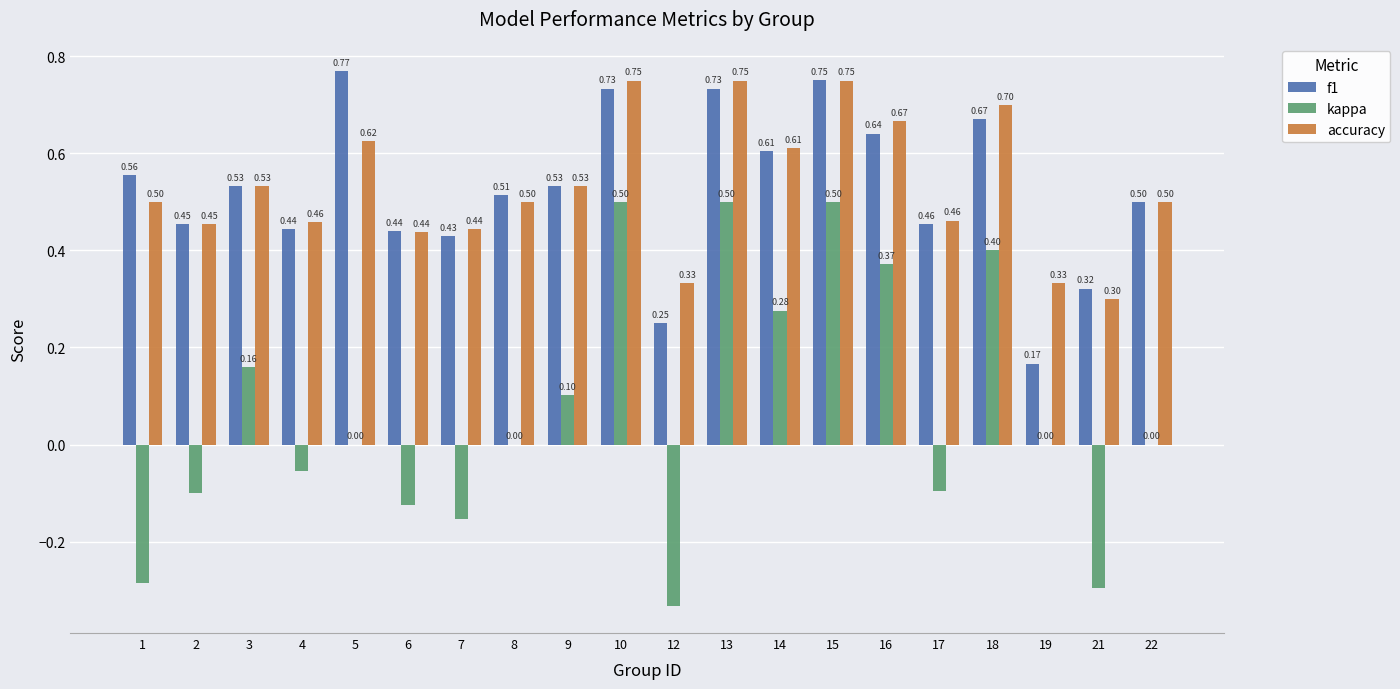

Is the value of kappa at 8 greater than the value of accuracy at 12?

No